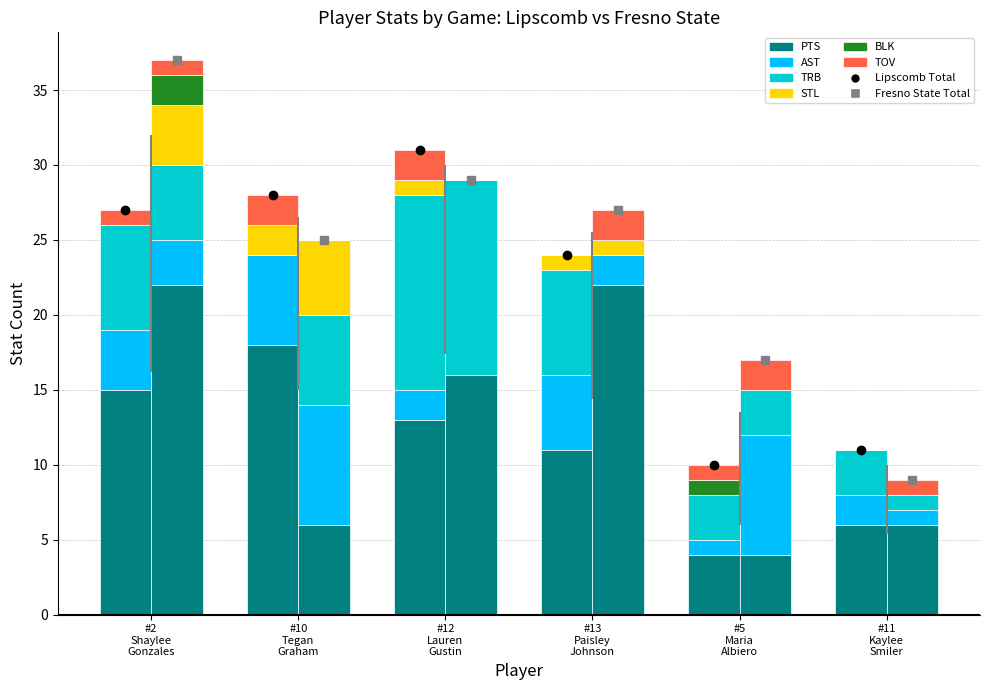

The AST series shows 2 at #11
Kaylee
Smiler. True or false?

True